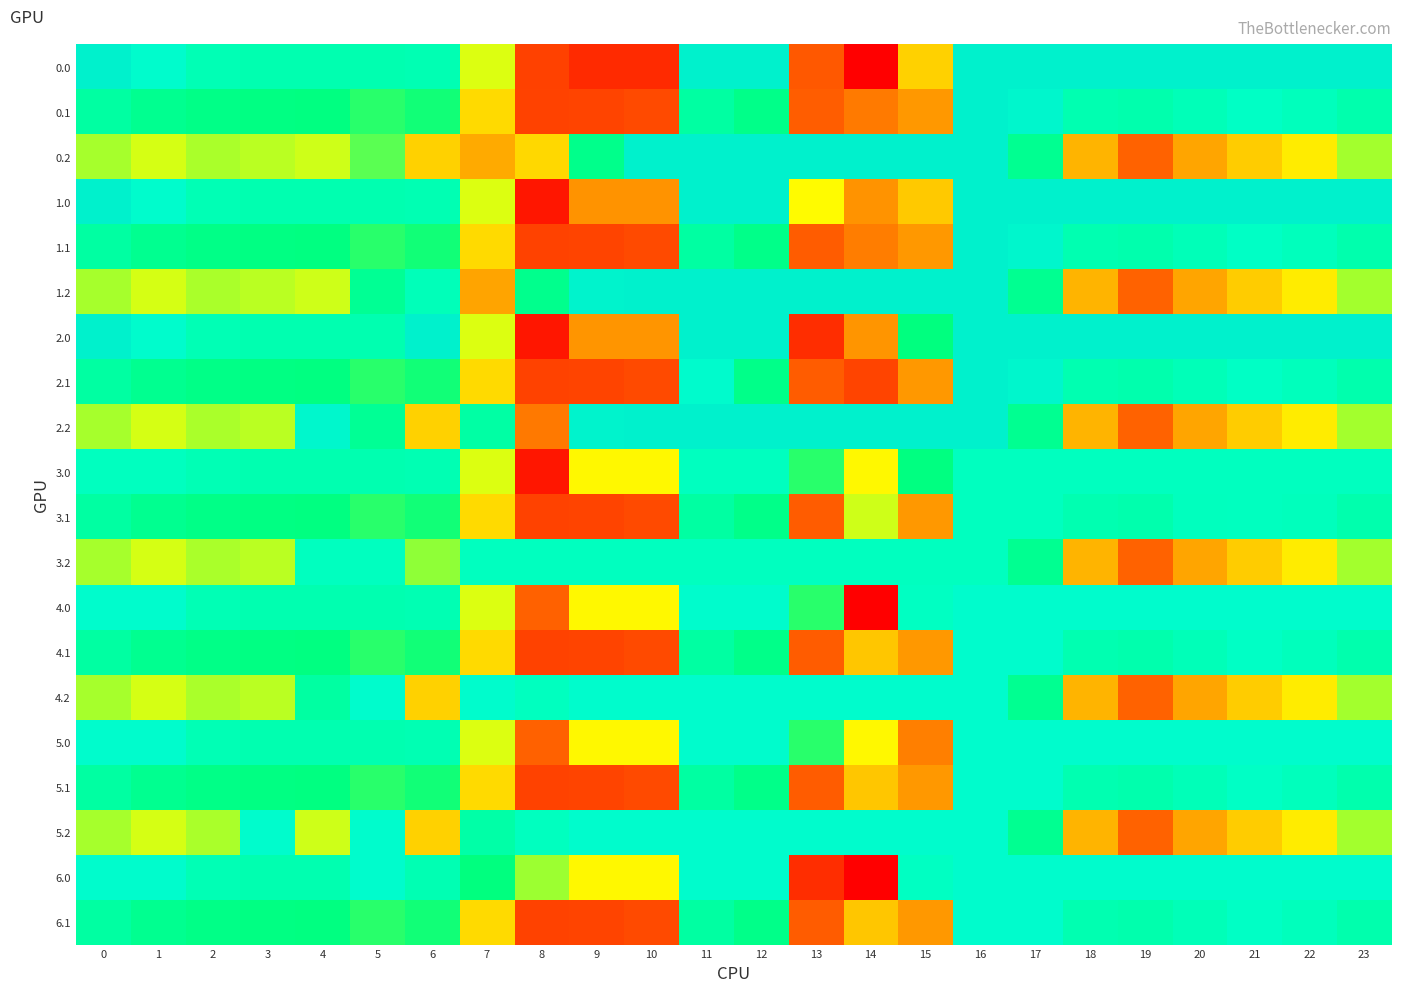

Reading left to right, extract all data points from this chart.

0.0: 0=482.0	1=449.5	2=410.3	3=404.4	4=404.9	5=403.8	6=408.0	7=270.7	8=100.0	9=65.0	10=65.0	11=482.0	12=482.0	13=135.2	14=0.3	15=229.0	16=482.0	17=482.0	18=482.0	19=482.0	20=482.0	21=482.0	22=482.0	23=482.0
0.1: 0=384.6	1=361.1	2=347.9	3=342.7	4=339.6	5=325.7	6=332.2	7=234.9	8=102.3	9=104.8	10=114.0	11=384.7	12=350.8	13=142.5	14=170.5	15=190.4	16=482.0	17=466.6	18=405.4	19=400.2	20=414.5	21=432.4	22=419.9	23=399.4
0.2: 0=287.1	1=272.7	2=285.5	3=281.0	4=274.4	5=310.0	6=228.8	7=202.9	8=234.5	9=353.5	10=482.0	11=482.0	12=482.0	13=482.0	14=482.0	15=482.0	16=482.0	17=362.4	18=210.0	19=151.0	20=199.2	21=226.4	22=247.4	23=287.5
1.0: 0=482.0	1=449.5	2=410.3	3=404.4	4=404.9	5=403.8	6=408.0	7=270.7	8=35.0	9=187.0	10=187.0	11=482.0	12=482.0	13=257.2	14=187.3	15=224.0	16=482.0	17=482.0	18=482.0	19=482.0	20=482.0	21=482.0	22=482.0	23=482.0
1.1: 0=384.6	1=361.1	2=347.9	3=342.7	4=339.6	5=325.7	6=332.2	7=234.9	8=102.3	9=104.8	10=114.0	11=384.7	12=350.8	13=141.2	14=172.1	15=190.4	16=482.0	17=466.6	18=405.4	19=400.2	20=414.5	21=432.4	22=419.9	23=399.4
1.2: 0=287.1	1=272.7	2=285.5	3=281.0	4=274.4	5=366.0	6=415.8	7=199.0	8=356.5	9=475.5	10=482.0	11=482.0	12=482.0	13=482.0	14=482.0	15=482.0	16=482.0	17=362.4	18=210.0	19=151.0	20=199.2	21=226.4	22=247.4	23=287.5
2.0: 0=482.0	1=449.5	2=410.3	3=404.4	4=404.9	5=403.8	6=482.0	7=270.7	8=35.0	9=188.0	10=188.0	11=482.0	12=482.0	13=70.2	14=188.3	15=338.0	16=482.0	17=482.0	18=482.0	19=482.0	20=482.0	21=482.0	22=482.0	23=482.0
2.1: 0=384.6	1=361.1	2=347.9	3=342.7	4=339.6	5=325.7	6=332.2	7=234.9	8=102.3	9=104.8	10=114.0	11=451.3	12=350.8	13=141.2	14=105.5	15=190.4	16=482.0	17=466.6	18=405.4	19=400.2	20=414.5	21=432.4	22=419.9	23=399.4
2.2: 0=287.1	1=272.7	2=285.5	3=281.0	4=462.4	5=367.0	6=228.8	7=387.0	8=169.5	9=476.5	10=482.0	11=482.0	12=482.0	13=482.0	14=482.0	15=482.0	16=482.0	17=362.4	18=210.0	19=151.0	20=199.2	21=226.4	22=247.4	23=287.5
3.0: 0=424.0	1=424.0	2=410.3	3=404.4	4=404.9	5=403.8	6=408.0	7=270.7	8=35.0	9=255.0	10=255.0	11=424.0	12=424.0	13=325.2	14=255.3	15=339.6	16=424.0	17=424.0	18=424.0	19=424.0	20=424.0	21=424.0	22=424.0	23=424.0
3.1: 0=384.6	1=361.1	2=347.9	3=342.7	4=339.6	5=325.7	6=332.2	7=234.9	8=102.3	9=104.8	10=114.0	11=384.7	12=350.8	13=141.2	14=274.7	15=190.4	16=424.0	17=424.0	18=405.4	19=400.2	20=423.1	21=424.0	22=419.9	23=399.4
3.2: 0=287.1	1=272.7	2=285.5	3=281.0	4=424.0	5=424.0	6=294.4	7=424.0	8=424.0	9=424.0	10=424.0	11=424.0	12=424.0	13=424.0	14=424.0	15=424.0	16=424.0	17=362.4	18=210.0	19=151.0	20=199.2	21=226.4	22=247.4	23=287.5
4.0: 0=450.0	1=449.5	2=410.3	3=404.4	4=404.9	5=403.8	6=408.0	7=270.7	8=148.7	9=255.0	10=255.0	11=450.0	12=450.0	13=325.2	14=0.3	15=427.8	16=450.0	17=450.0	18=450.0	19=450.0	20=450.0	21=450.0	22=450.0	23=450.0
4.1: 0=384.6	1=361.1	2=347.9	3=342.7	4=339.6	5=325.7	6=332.2	7=234.9	8=102.3	9=104.8	10=114.0	11=384.7	12=350.8	13=141.2	14=221.6	15=190.4	16=450.0	17=450.0	18=405.4	19=400.2	20=414.5	21=432.4	22=419.9	23=399.4
4.2: 0=287.1	1=272.7	2=285.5	3=281.0	4=385.2	5=450.0	6=228.8	7=450.0	8=424.5	9=450.0	10=450.0	11=450.0	12=450.0	13=450.0	14=450.0	15=450.0	16=450.0	17=362.4	18=210.0	19=151.0	20=199.2	21=226.4	22=247.4	23=287.5
5.0: 0=450.0	1=449.5	2=410.3	3=404.4	4=404.9	5=403.8	6=408.0	7=270.7	8=148.7	9=255.0	10=255.0	11=450.0	12=450.0	13=325.2	14=255.3	15=172.8	16=450.0	17=450.0	18=450.0	19=450.0	20=450.0	21=450.0	22=450.0	23=450.0
5.1: 0=384.6	1=361.1	2=347.9	3=342.7	4=339.6	5=325.7	6=332.2	7=234.9	8=102.3	9=104.8	10=114.0	11=384.7	12=350.8	13=141.2	14=221.6	15=190.4	16=450.0	17=450.0	18=405.4	19=400.2	20=414.5	21=432.4	22=419.9	23=399.4
5.2: 0=287.1	1=272.7	2=285.5	3=450.0	4=274.4	5=450.0	6=228.8	7=391.8	8=424.5	9=450.0	10=450.0	11=450.0	12=450.0	13=450.0	14=450.0	15=450.0	16=450.0	17=362.4	18=210.0	19=151.0	20=199.2	21=226.4	22=247.4	23=287.5
6.0: 0=450.0	1=449.5	2=410.3	3=404.4	4=404.9	5=450.0	6=408.0	7=338.2	8=290.0	9=255.0	10=255.0	11=450.0	12=450.0	13=70.2	14=0.3	15=427.8	16=450.0	17=450.0	18=450.0	19=450.0	20=450.0	21=450.0	22=450.0	23=450.0
6.1: 0=384.6	1=361.1	2=347.9	3=342.7	4=339.6	5=325.7	6=332.2	7=234.9	8=102.3	9=104.8	10=114.0	11=384.7	12=350.8	13=141.2	14=221.6	15=190.4	16=450.0	17=450.0	18=405.4	19=400.2	20=414.5	21=432.4	22=419.9	23=399.4